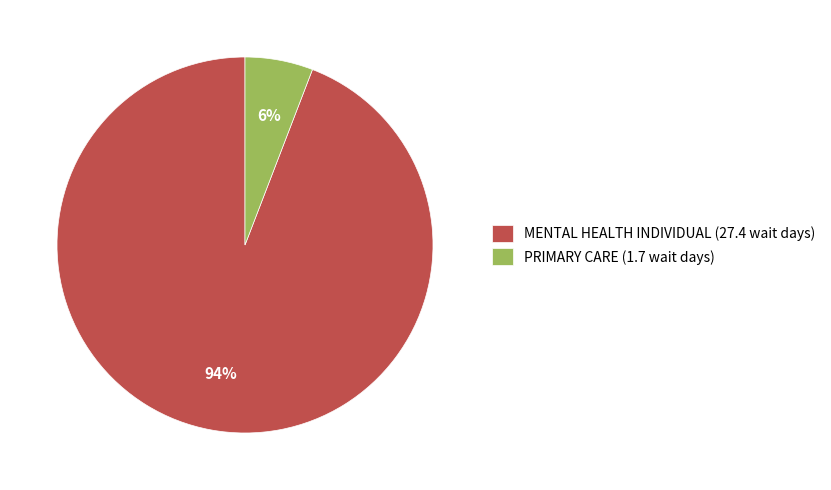

To the nearest percent, what portion does MENTAL HEALTH INDIVIDUAL represent?

94%